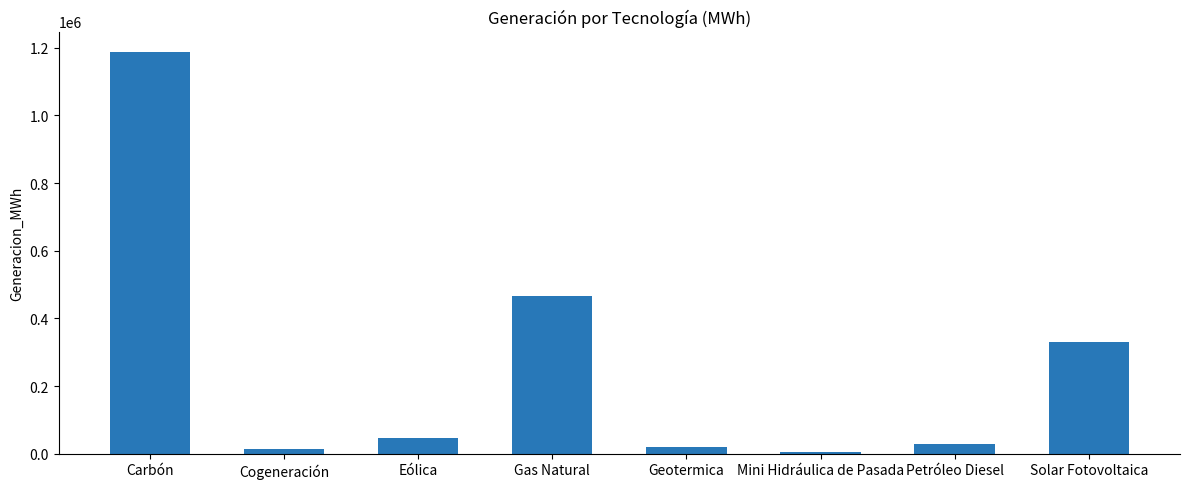

Which category has the highest value across all series?

Carbón